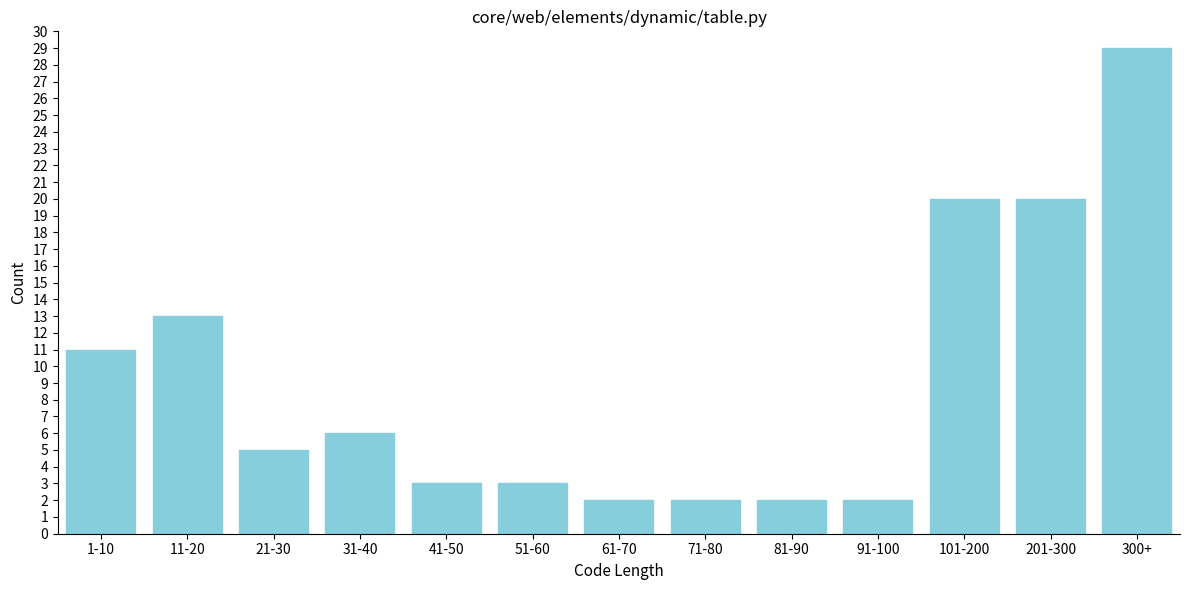

Reading left to right, list all the values displayed in this chart.

1-10=11	11-20=13	21-30=5	31-40=6	41-50=3	51-60=3	61-70=2	71-80=2	81-90=2	91-100=2	101-200=20	201-300=20	300+=29